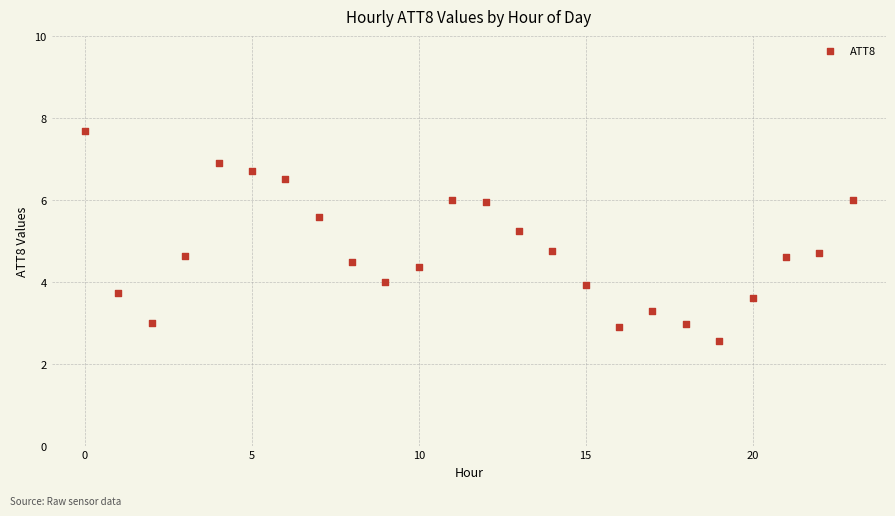

What is the range of Y values (max minus min)?

5.1